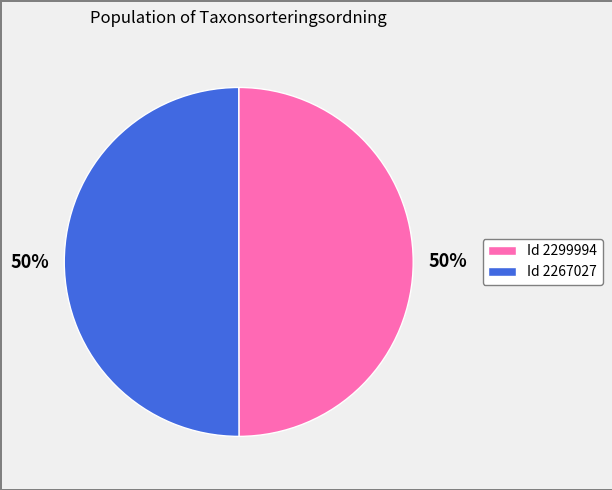

The Id 2299994 slice represents 50% of the pie. True or false?

True